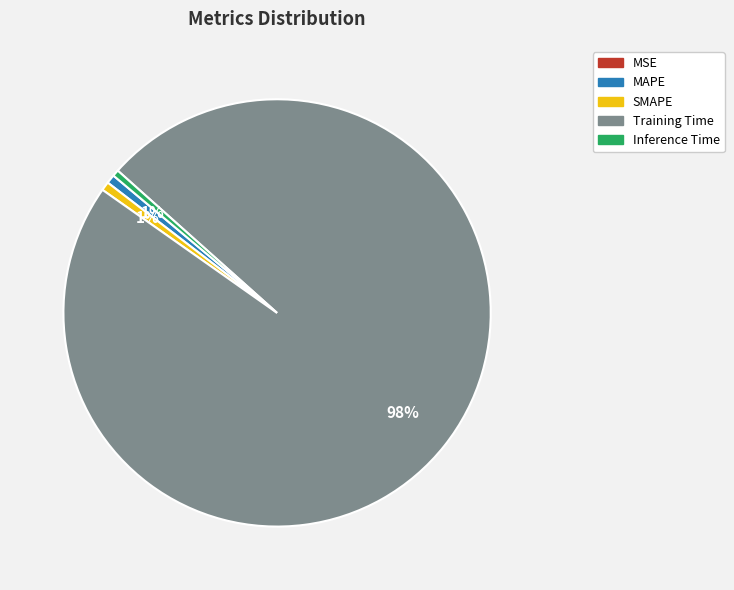

What percentage is the SMAPE slice, to the nearest percent?

1%